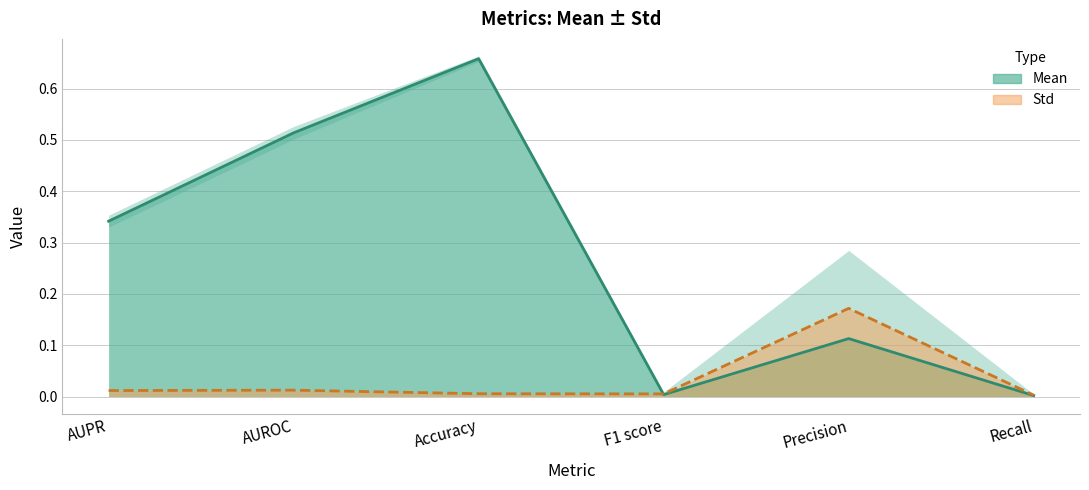

How many interior local peaks does the Mean (line) series have?

2